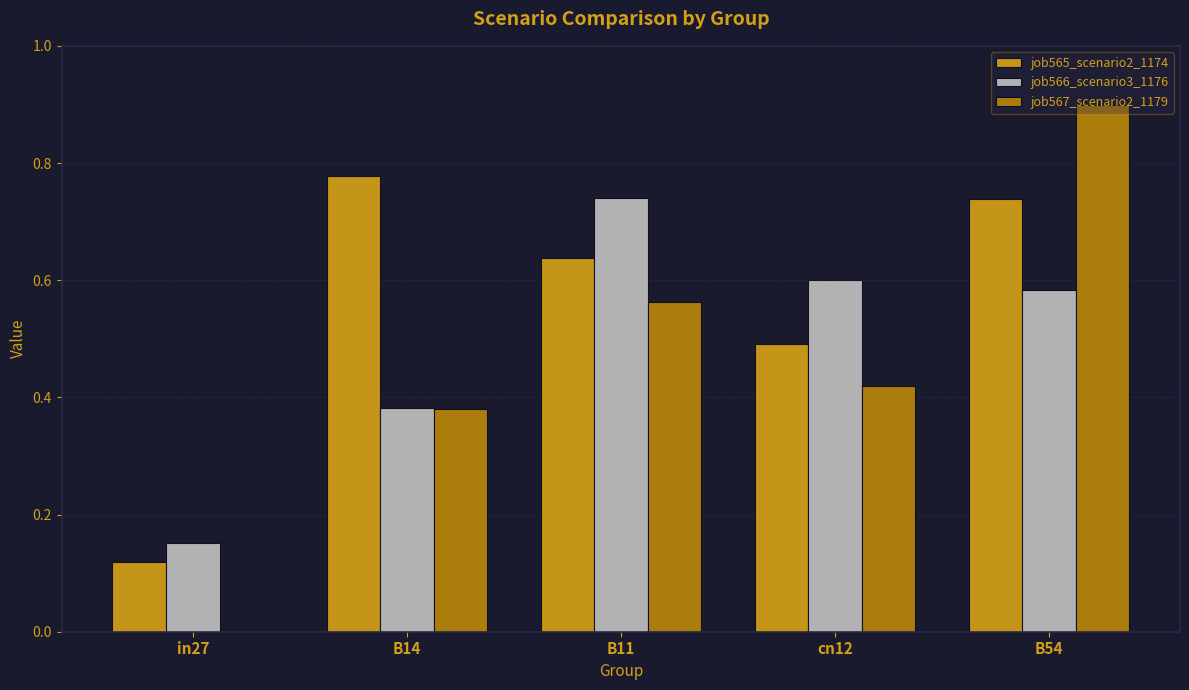

The value of job567_scenario2_1179 at B54 is 0.2. True or false?

False